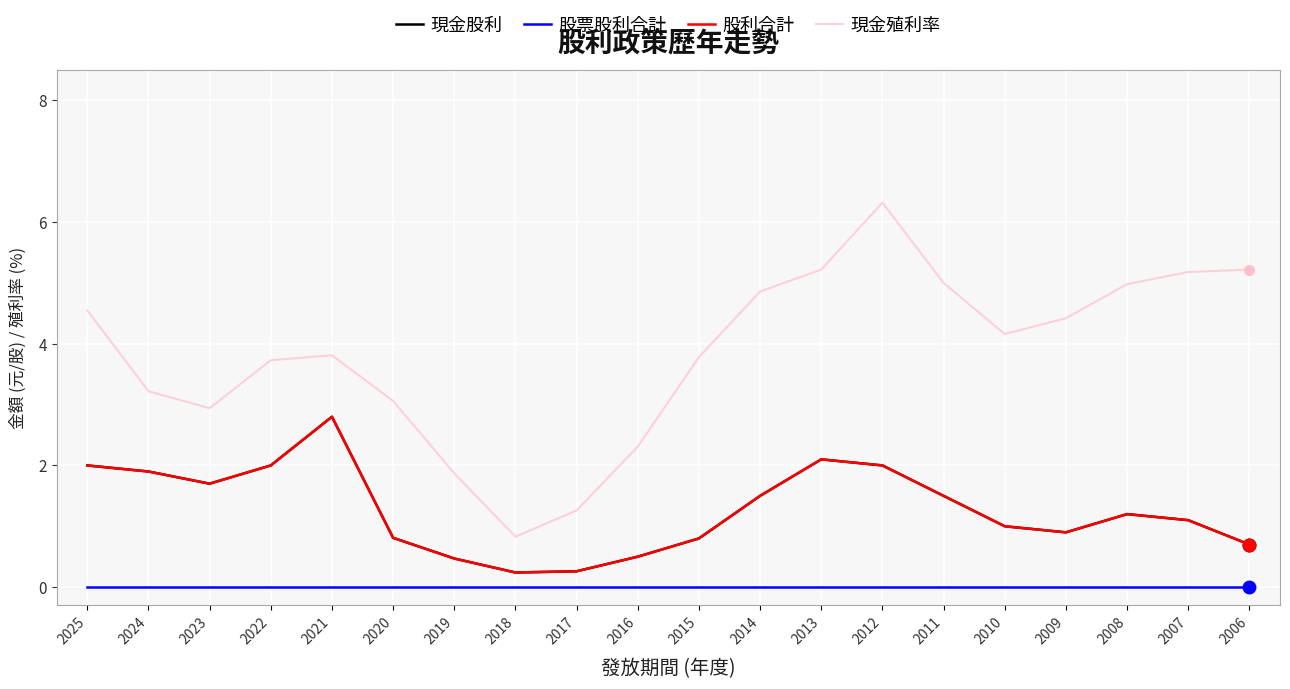

List the labels in order of 現金股利 value, smallest first.

2018, 2017, 2019, 2016, 2006, 2015, 2020, 2009, 2010, 2007, 2008, 2014, 2011, 2023, 2024, 2025, 2022, 2012, 2013, 2021